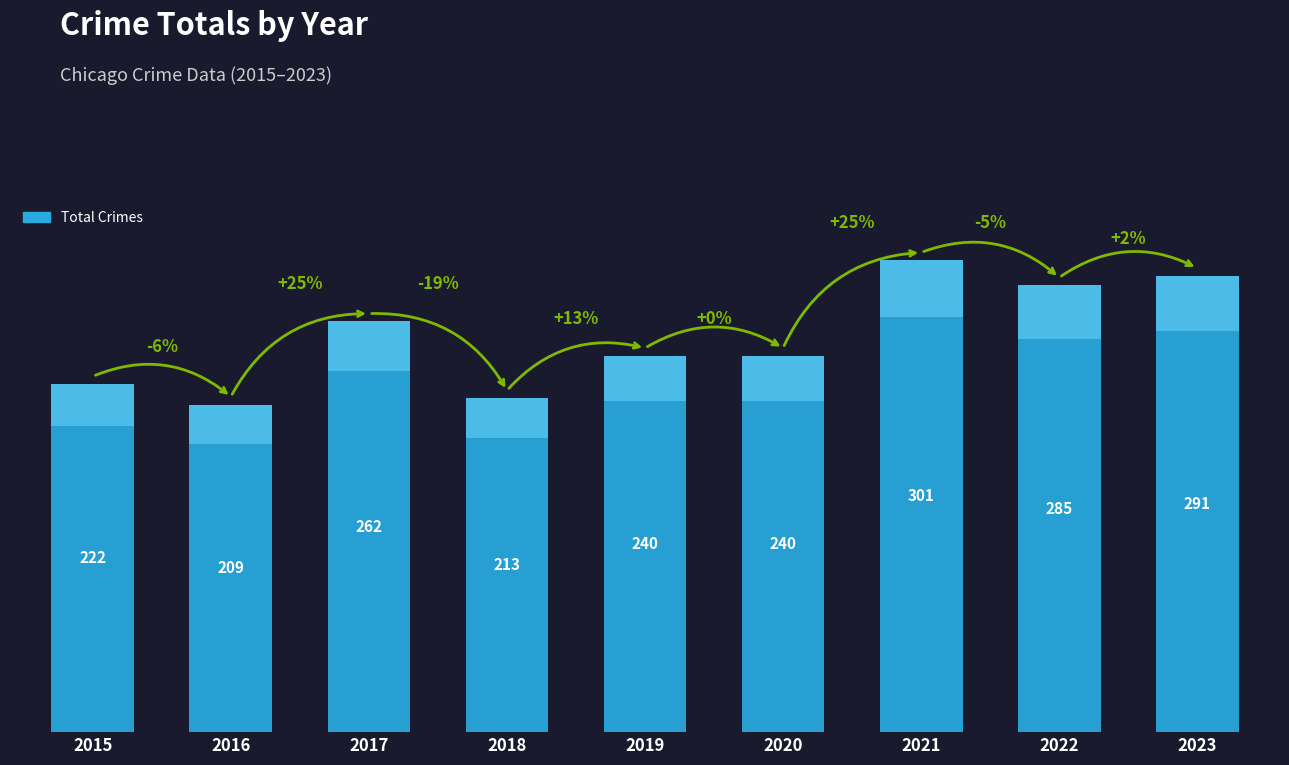

Rank the categories by value from highest to lowest.

2021, 2023, 2022, 2017, 2019, 2020, 2015, 2018, 2016